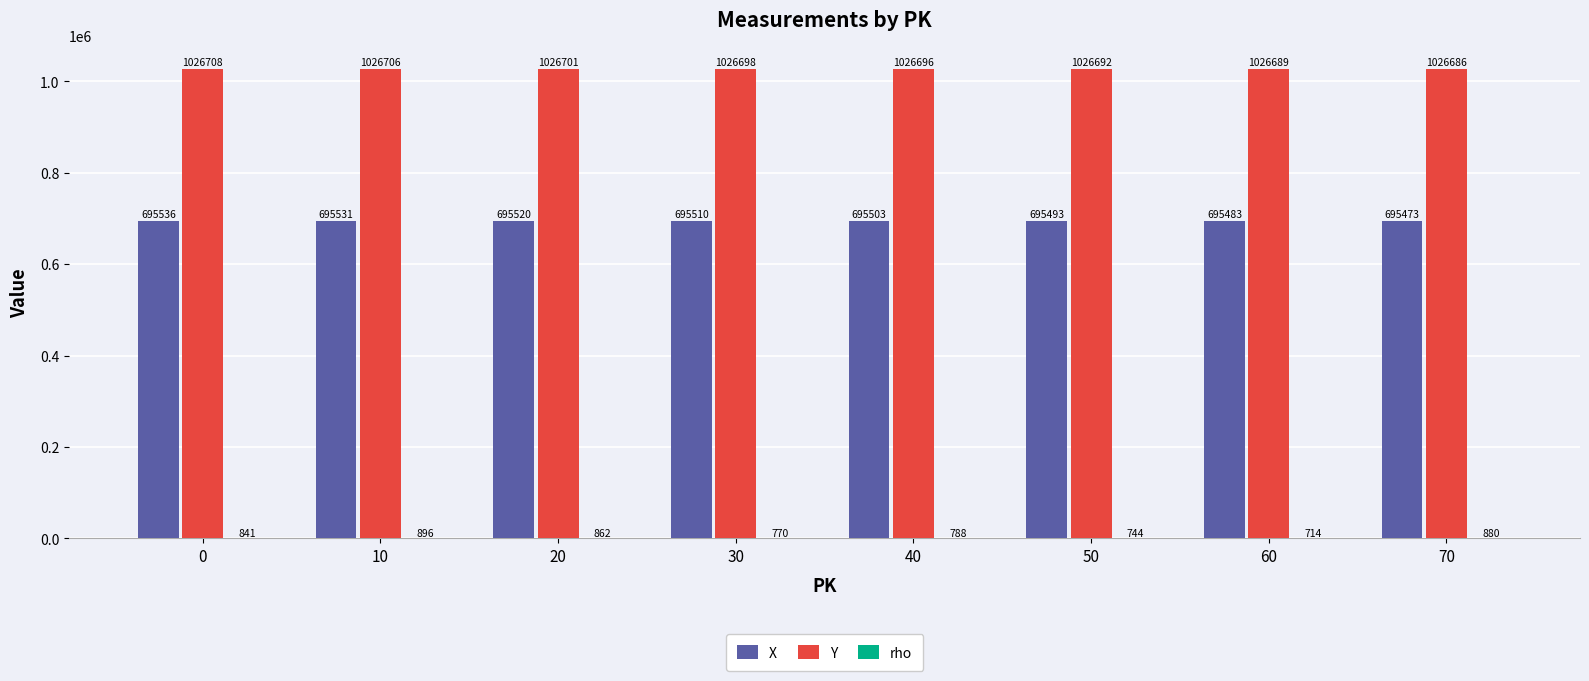

What is the sum of all Y values?

8213576